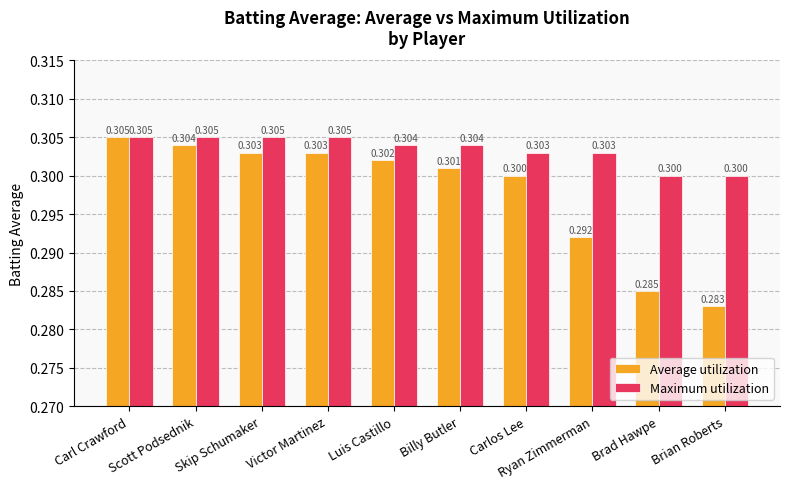

Which series has the widest spread of values?

Average utilization